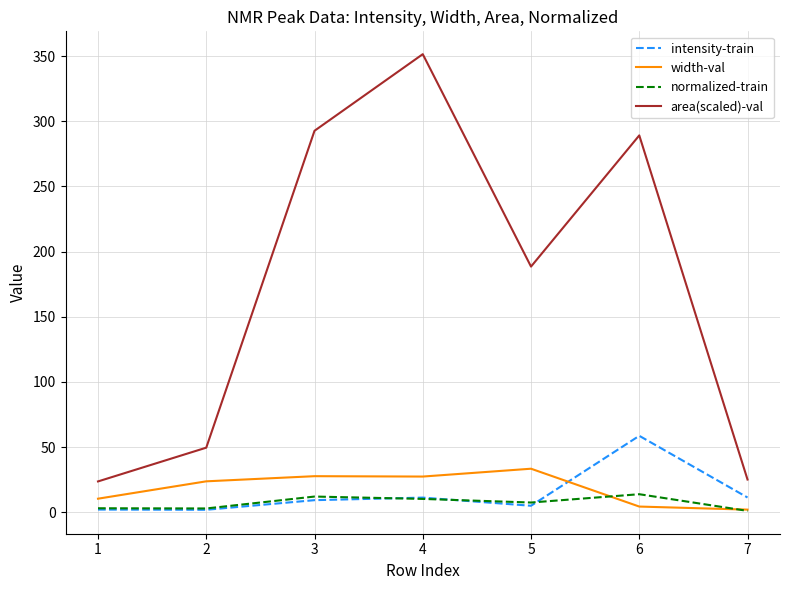

What is the maximum value for width-val?

33.3